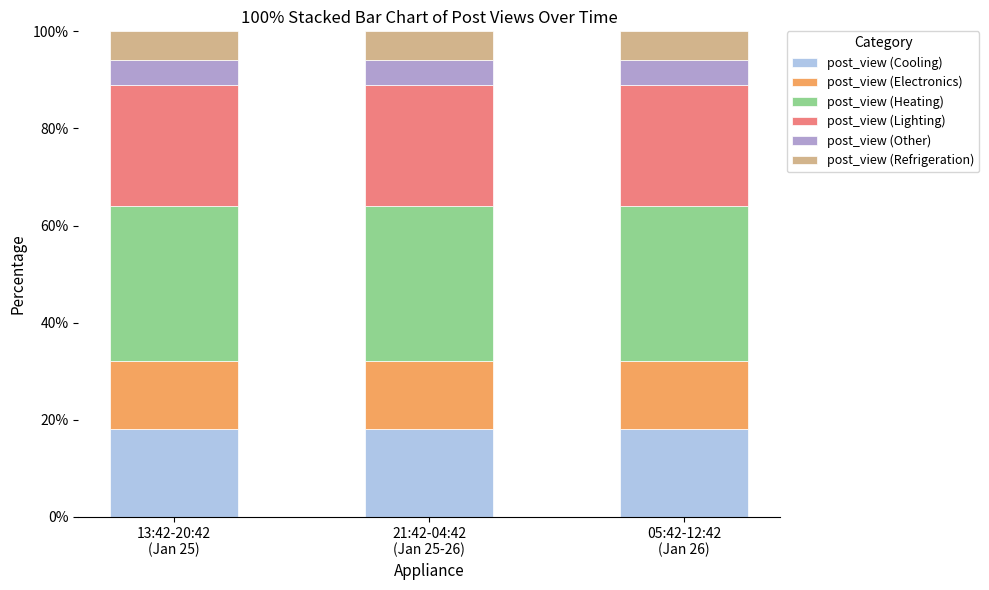

What is the lowest value of the post_view (Cooling) series?

18.0